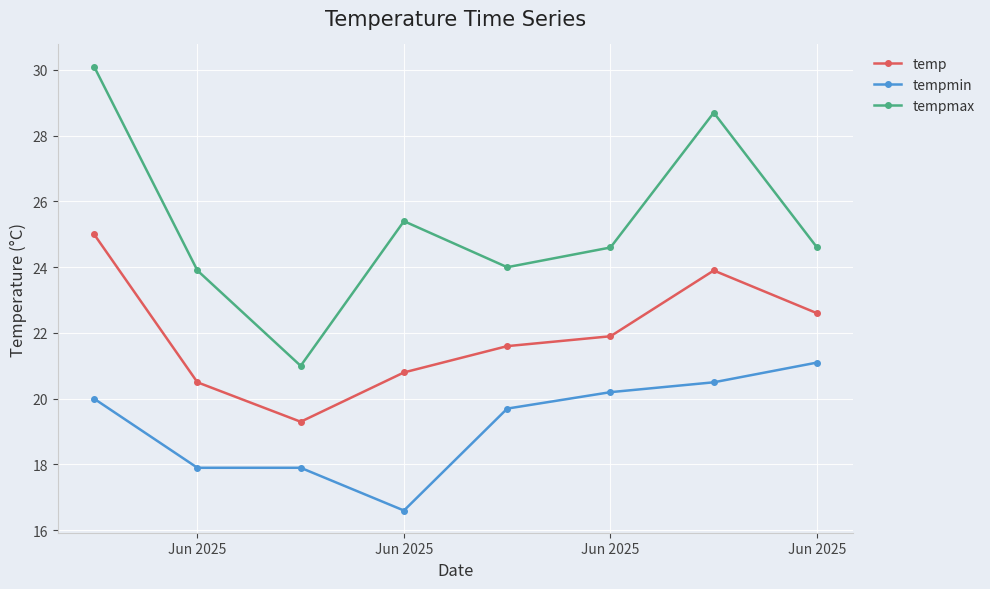

What is the value of the temp point at the 1st from the left?

25.0